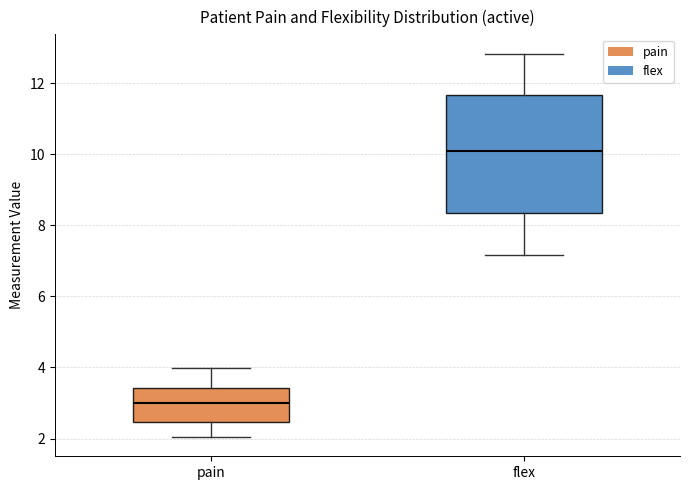

Reading left to right, transcribe this box plot: for each box, give where its median line is, the range the box spans, and where its two whiskers end, as read against the y-axis. The values are not printed on the chart, so give them approximately, as read against the axis.

pain: median 3.0, box 2.4 to 3.4, whiskers 2.0 to 4.0
flex: median 10.2, box 8.4 to 11.6, whiskers 7.2 to 12.8